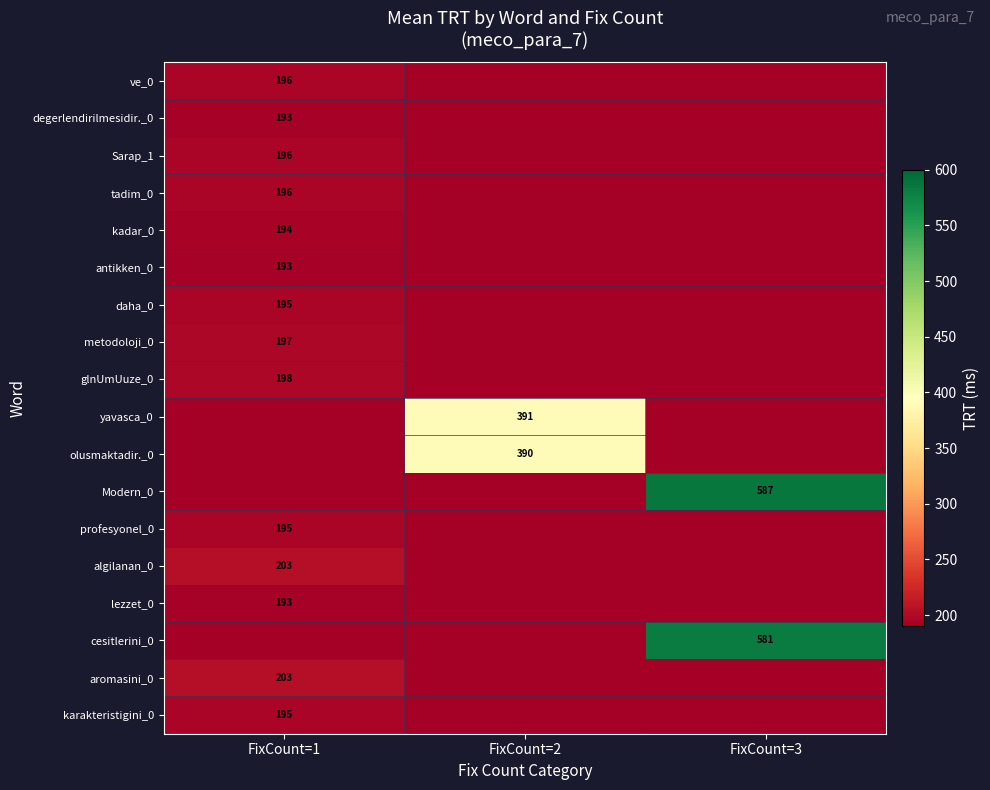

The glnUmUuze_0 series shows 66 at FixCount=1. True or false?

False